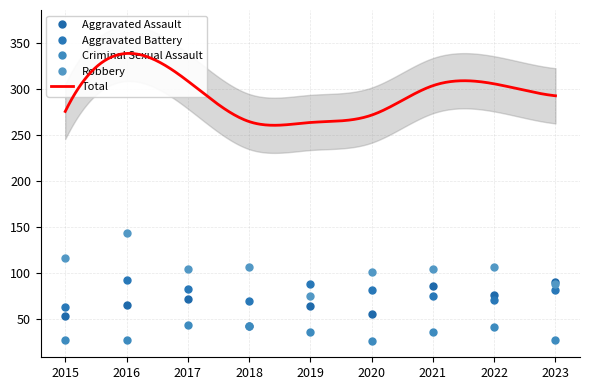

At 2022, list the series in order from largest to smallest.

Robbery, Aggravated Assault, Aggravated Battery, Criminal Sexual Assault